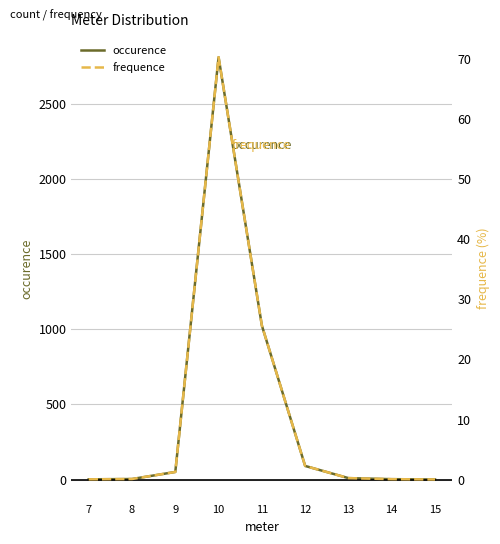

Which label corresponds to the smallest value in the chart?

15